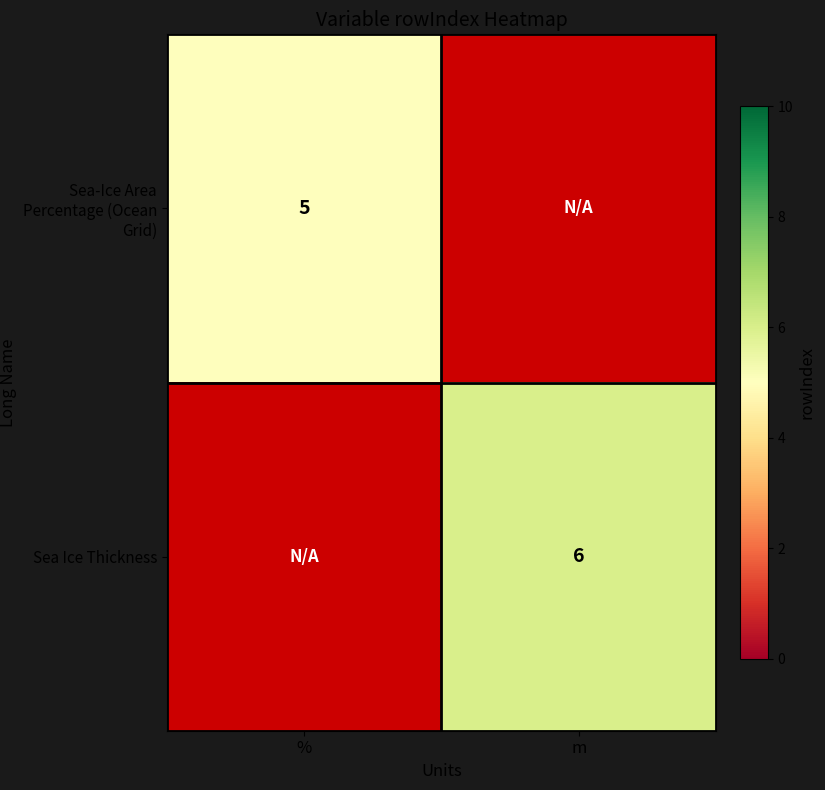

Is it true that Sea-Ice Area Percentage (Ocean Grid) equals 5 at %?

True